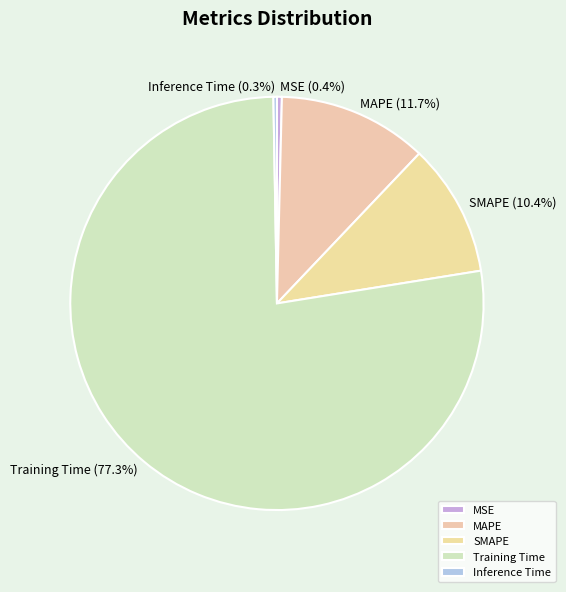

What is the largest slice in the pie chart?

Training Time